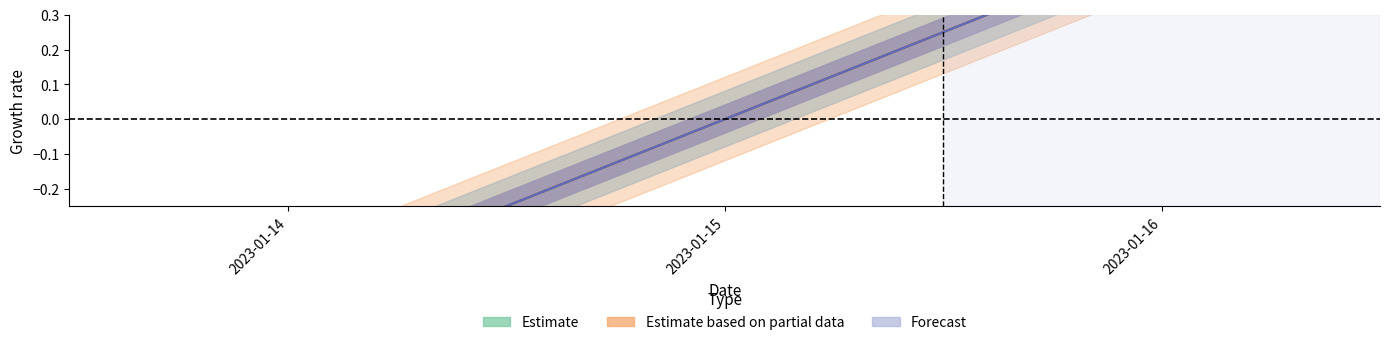

List the labels in order of id_parent value, smallest first.

2023-01-14, 2023-01-15, 2023-01-16